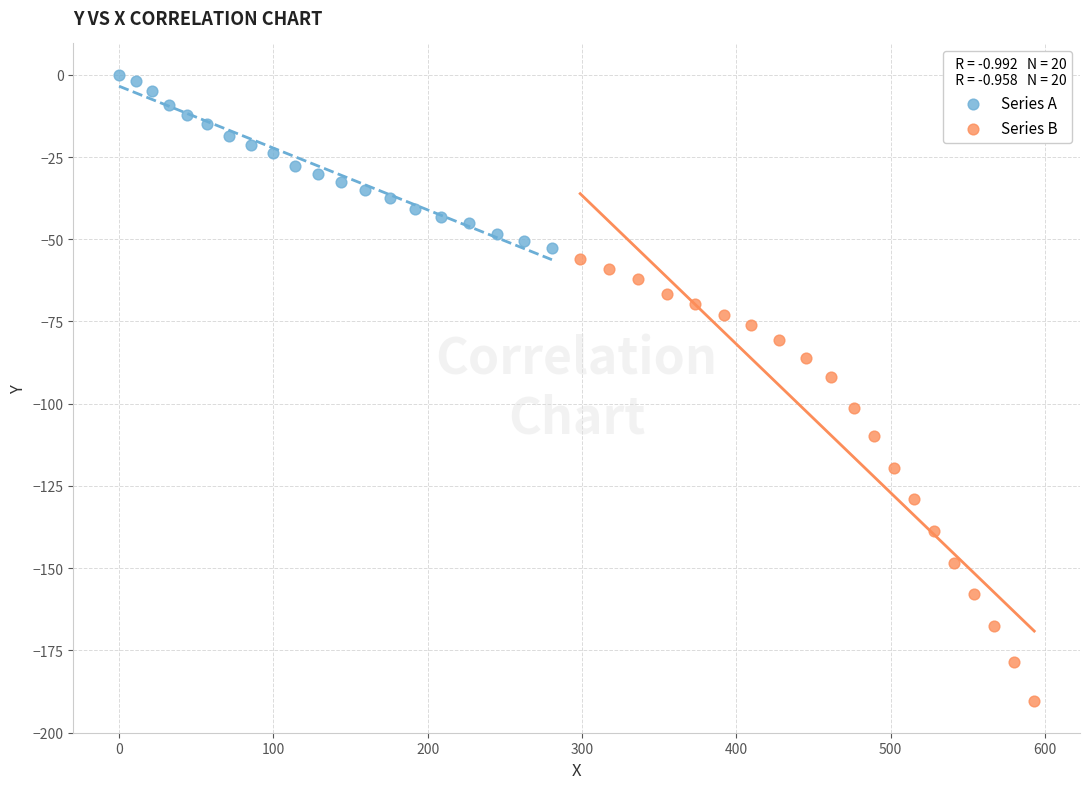

Which series has the largest Y range (max minus min)?

Series B